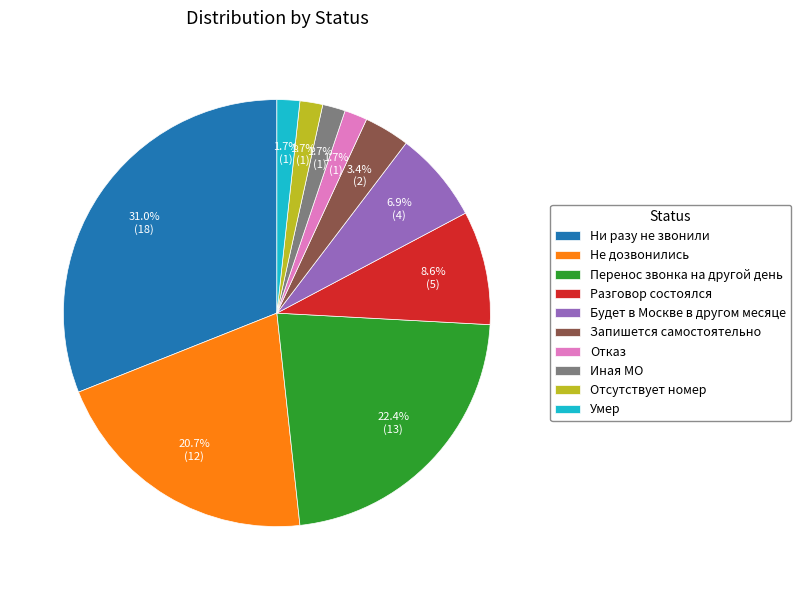

What percentage is the Отказ slice, to the nearest percent?

2%